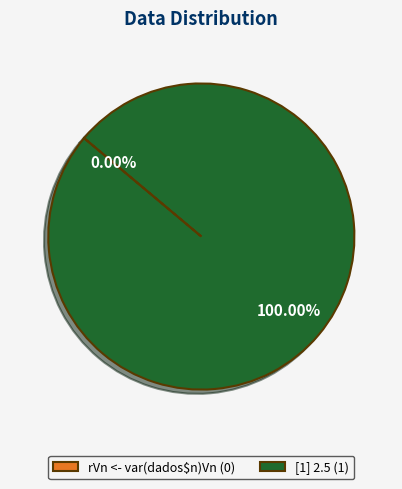

How much of the chart is everything except rVn <- var(dados$n)Vn?

100.0%